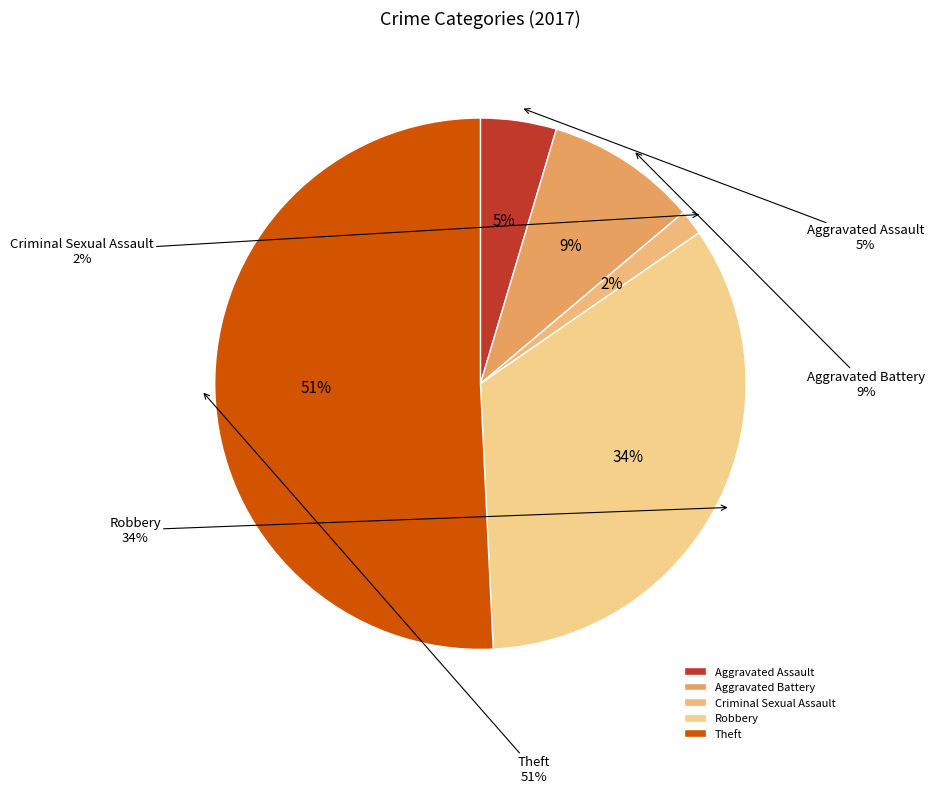

What percentage is the Robbery slice, to the nearest percent?

34%